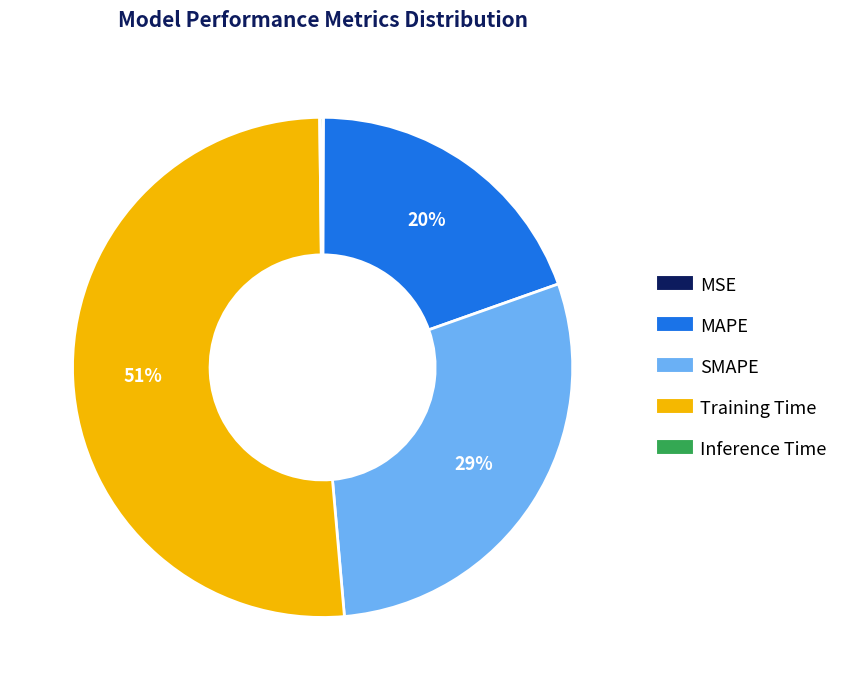

The Training Time slice represents 43% of the pie. True or false?

False